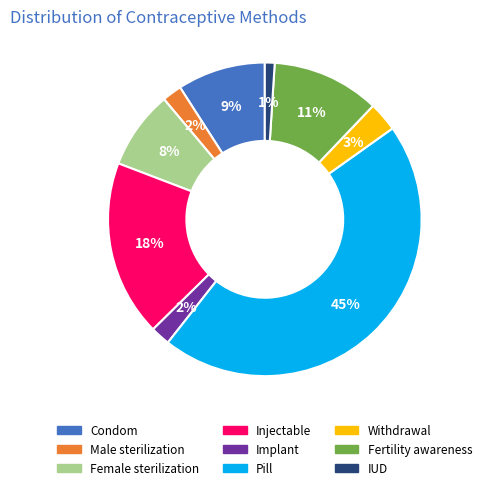

The IUD slice represents 1% of the pie. True or false?

True